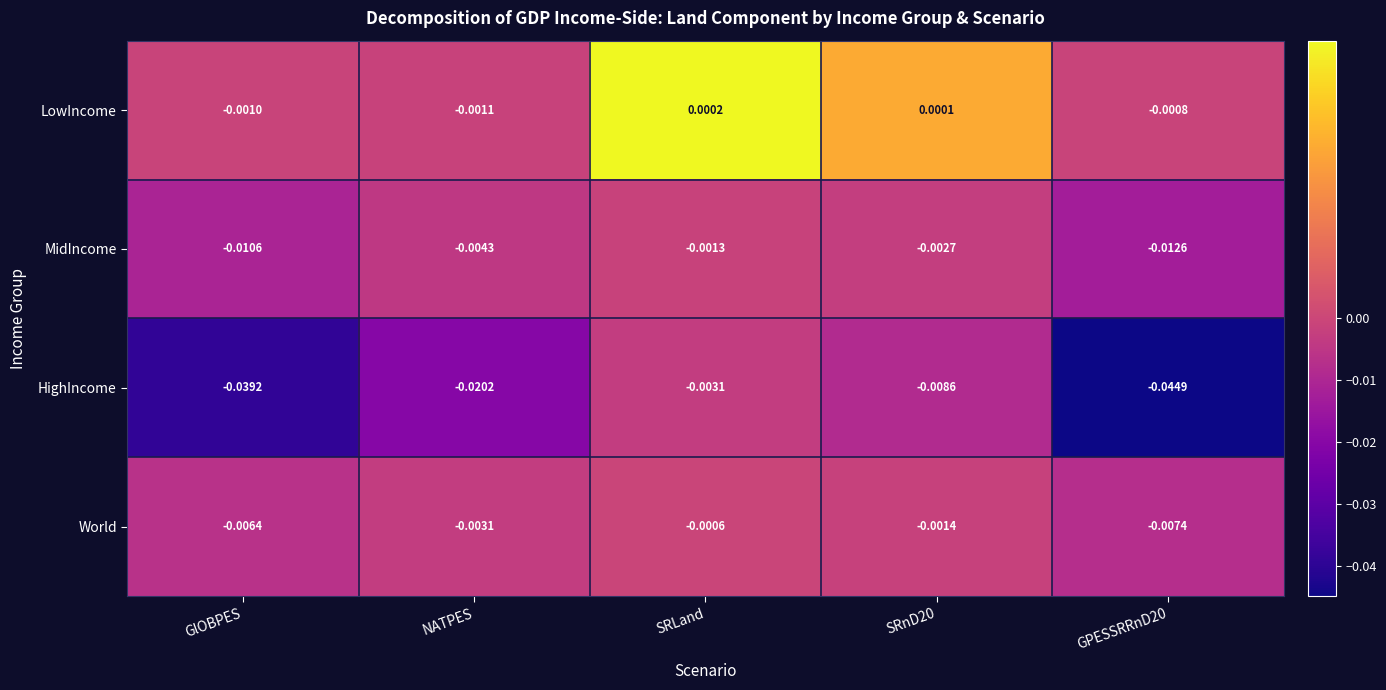

Which series changed the most between NATPES and SRnD20?

HighIncome